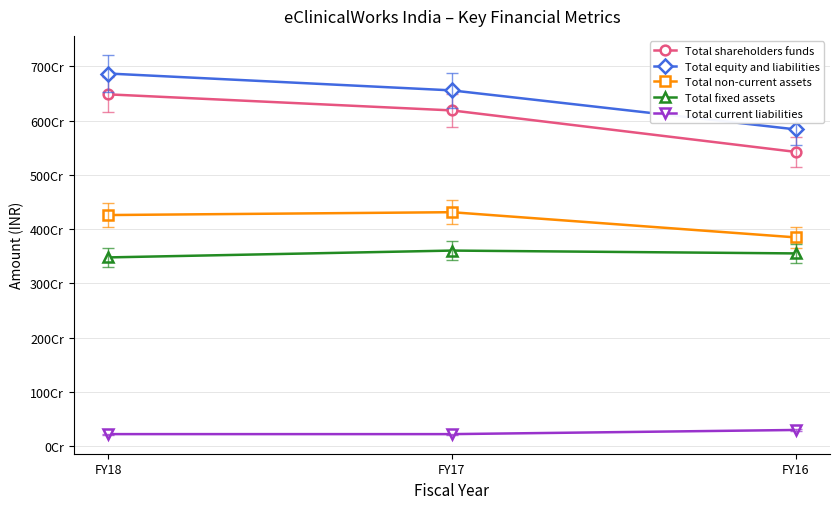

What are all the series names shown in the legend?

Total shareholders funds, Total equity and liabilities, Total non-current assets, Total fixed assets, Total current liabilities